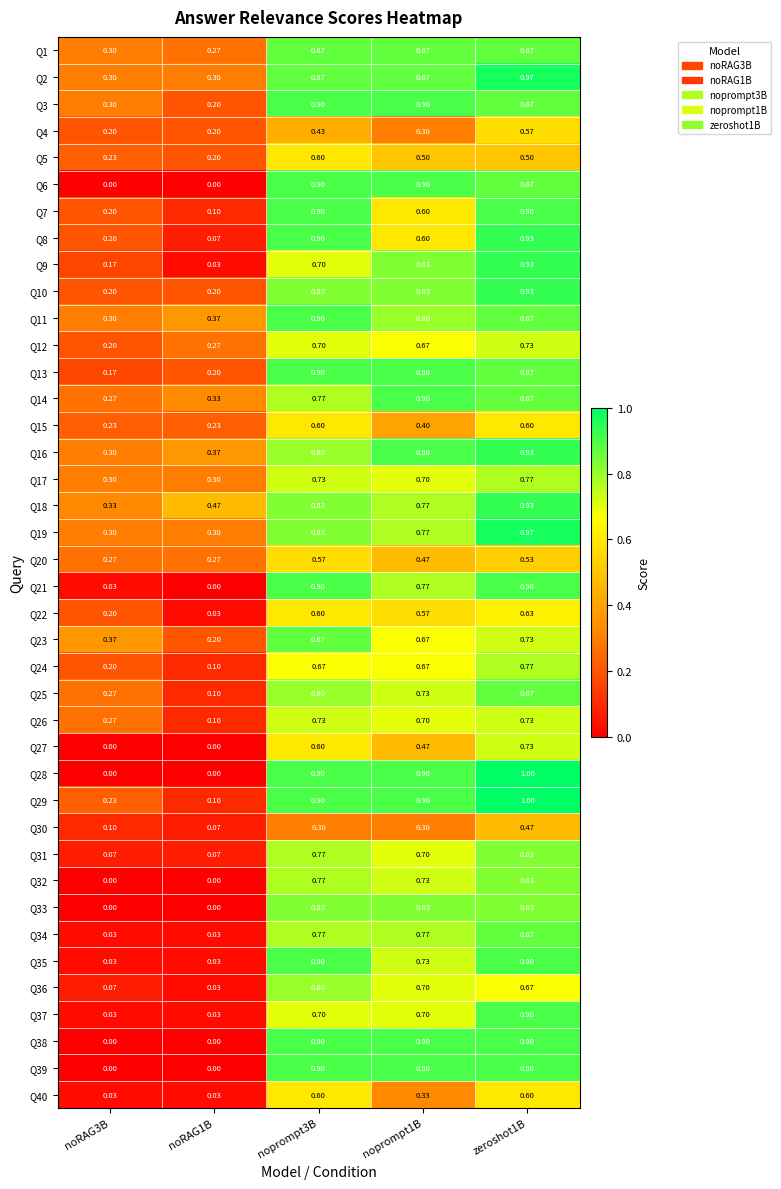

Is the value of Q2 at noprompt1B greater than the value of Q8 at zeroshot1B?

No